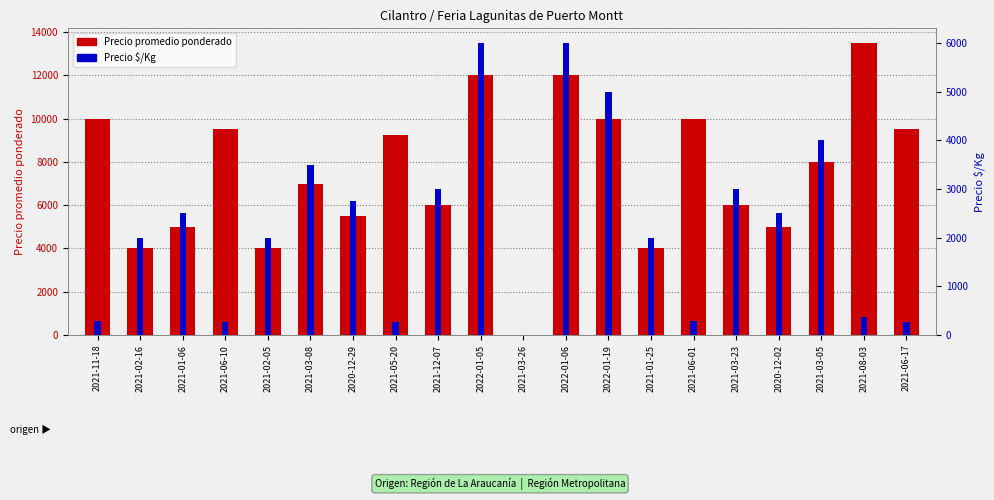

Rank the series by their average value, from highest to lowest.

Precio promedio ponderado, Precio $/Kg